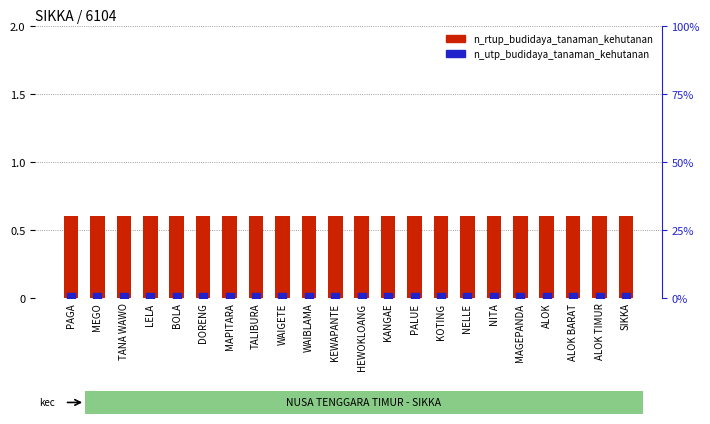

Which series reaches the minimum Y coordinate?

n_utp_budidaya_tanaman_kehutanan